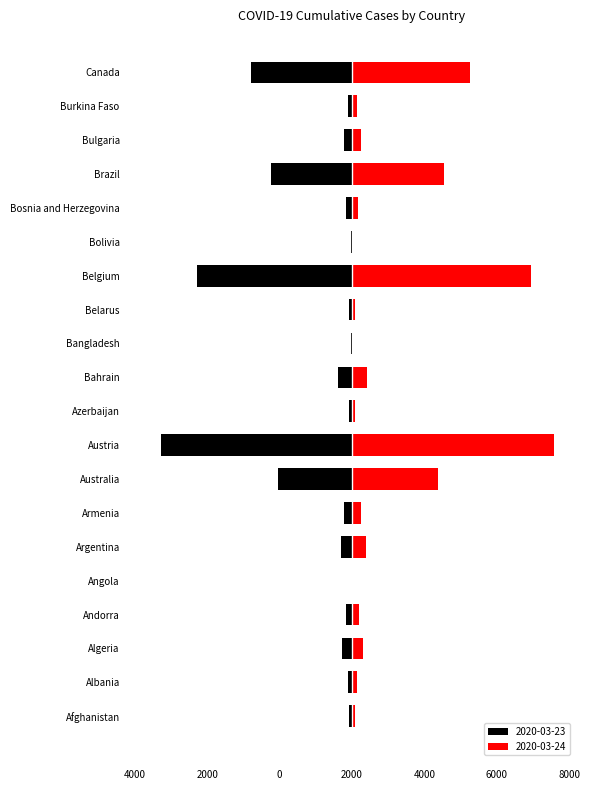

Which category has the highest value across all series?

Austria